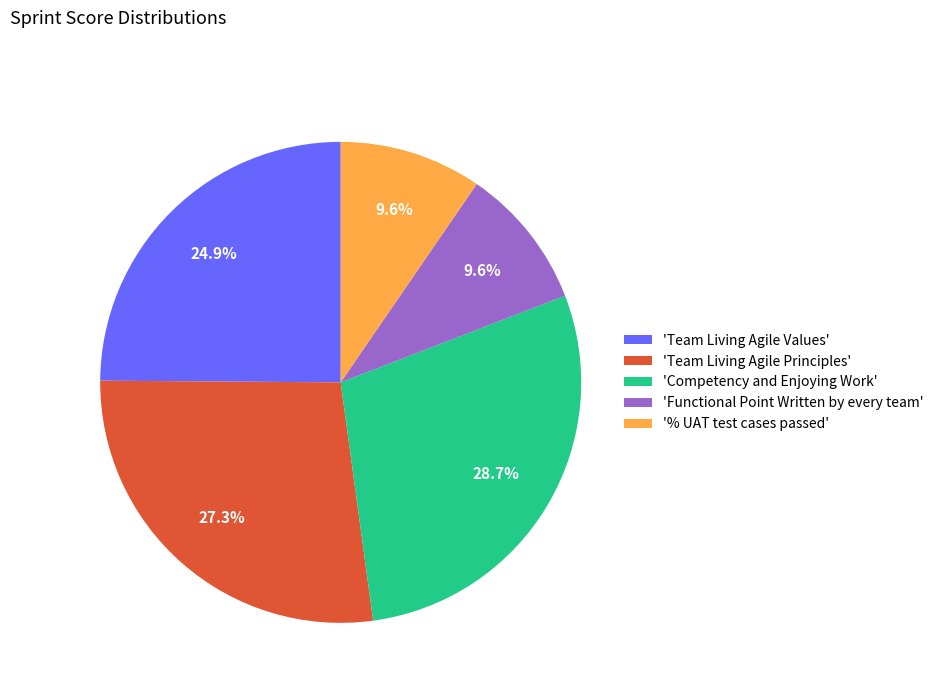

What percentage is NOT represented by 'Competency and Enjoying Work'?

71.3%